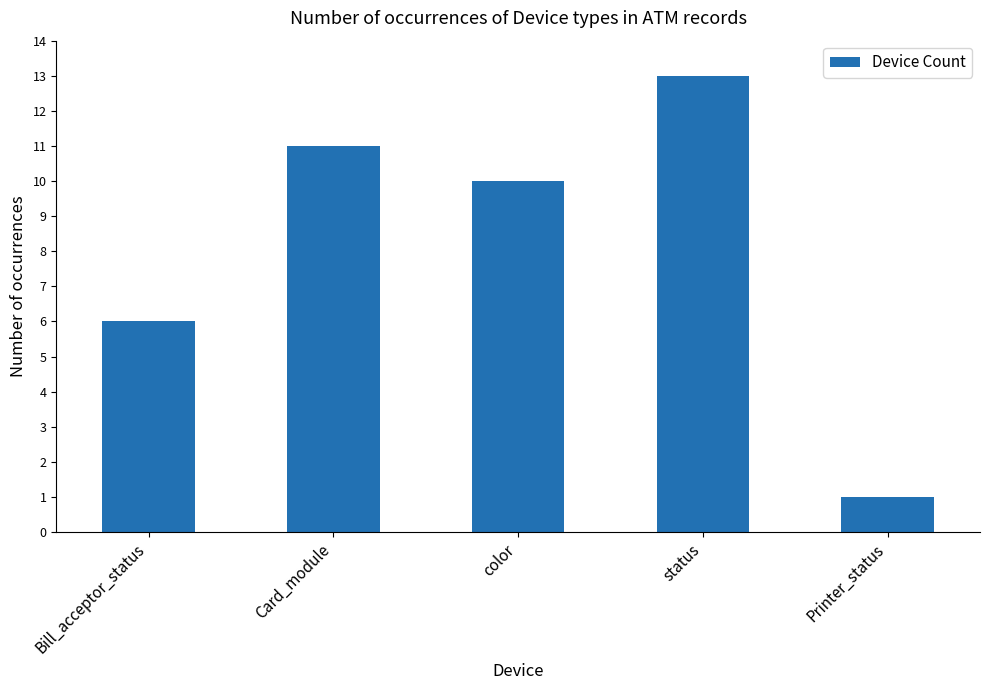

How many distinct data groups are displayed?

1